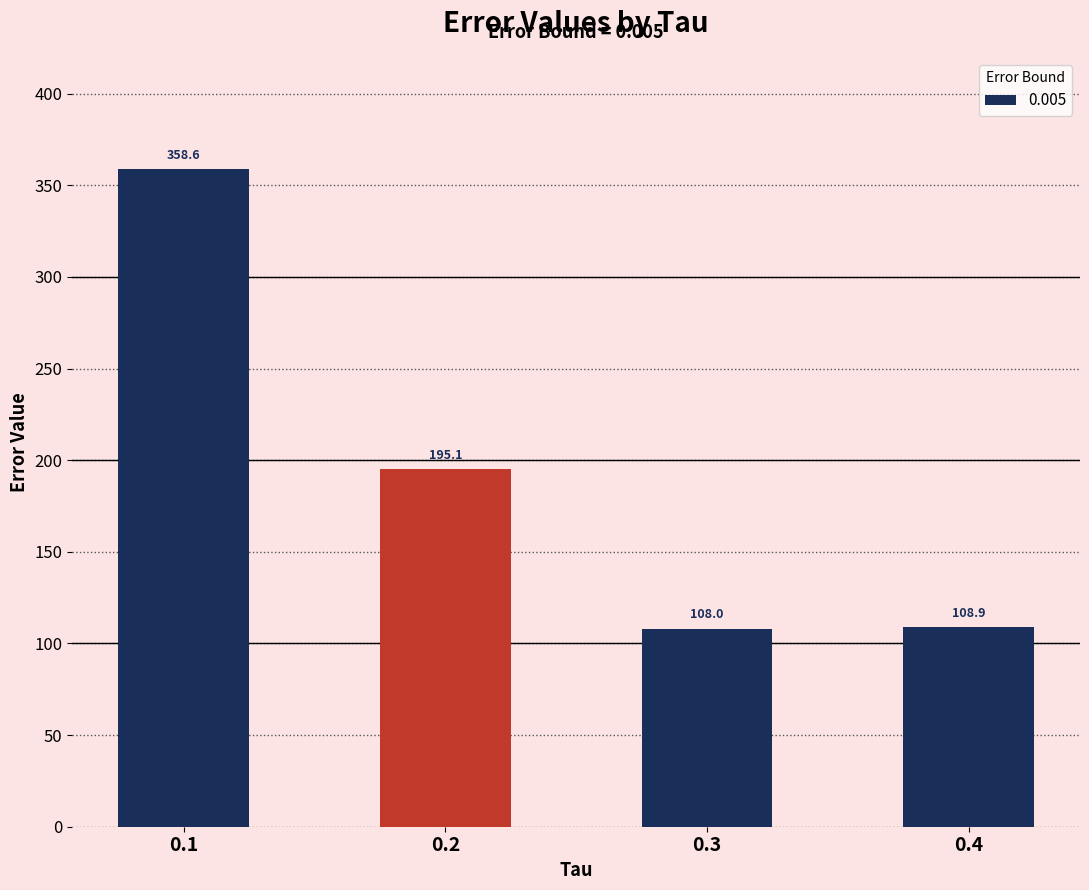

True or false: the data shows 57.2 at 0.2.

False